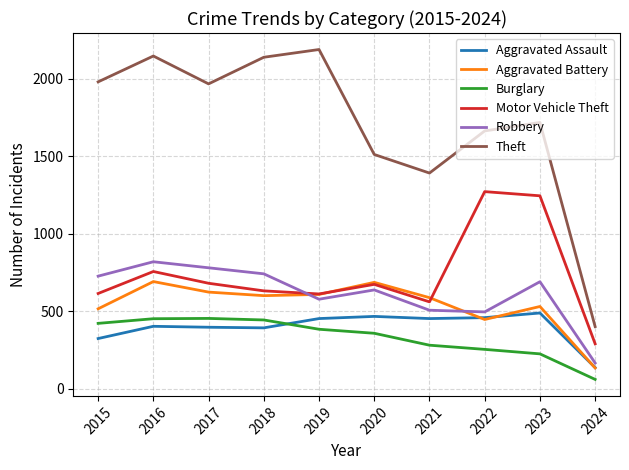

What is the difference between the highest and lowest values at 2024?

341